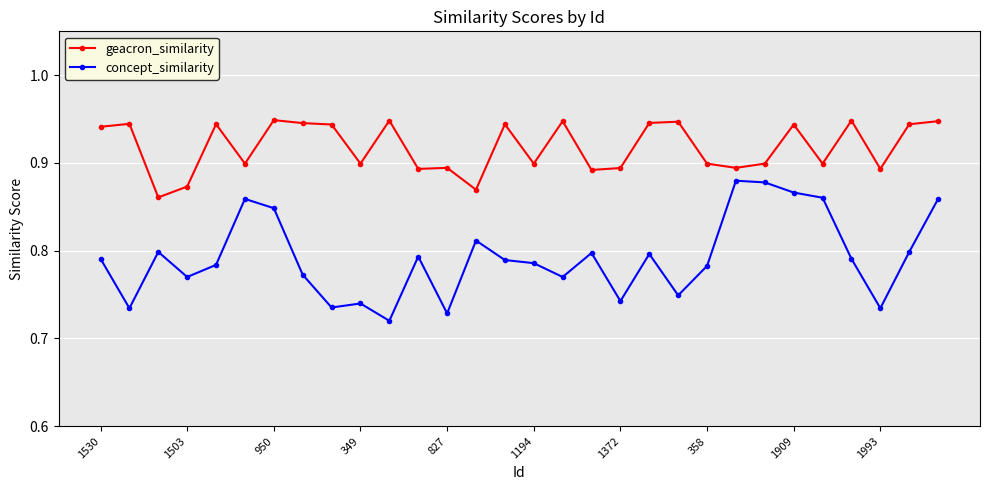

How many data points does each series have?

30